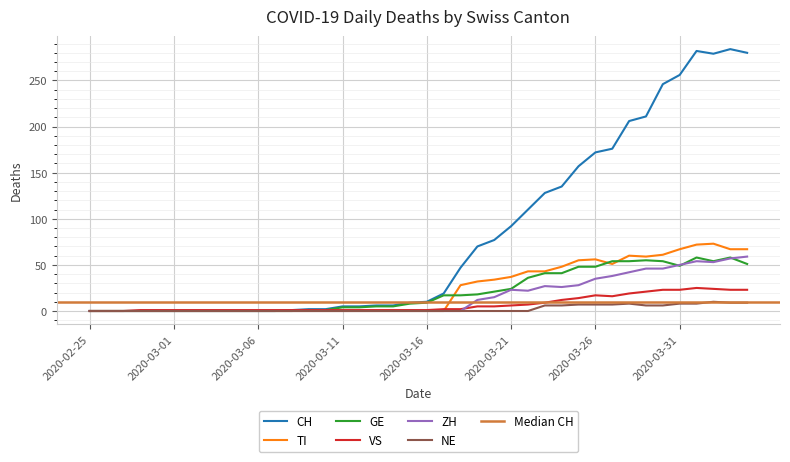

Which series has the largest total across all categories?

CH